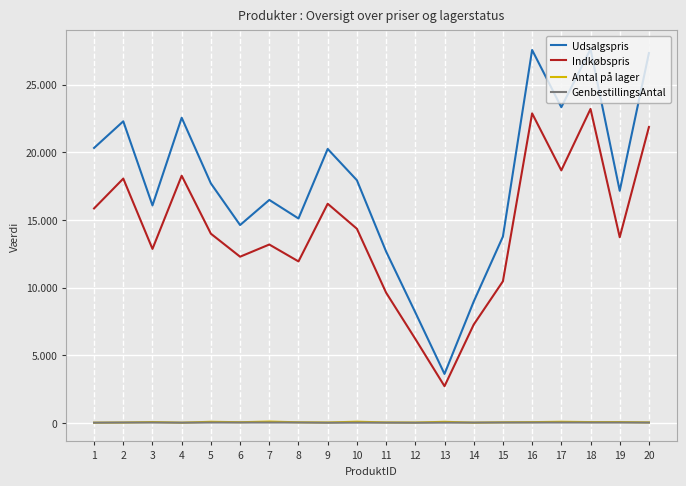

What is the average value of the Antal på lager series?

48